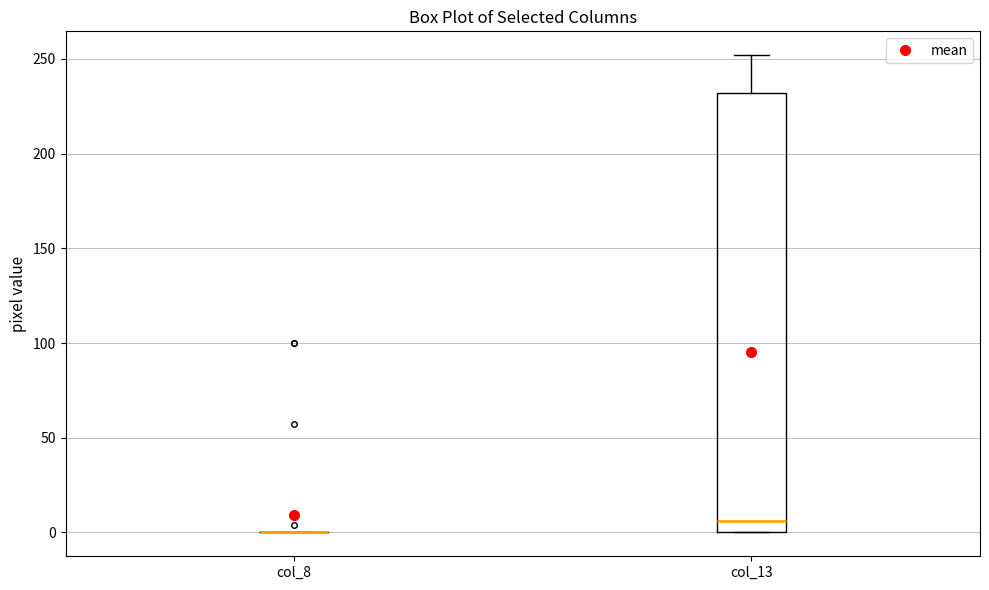

Where is the upper edge of the box for col_13 on the y-axis? The values are not printed on the chart, so give them approximately, as read against the axis.

230